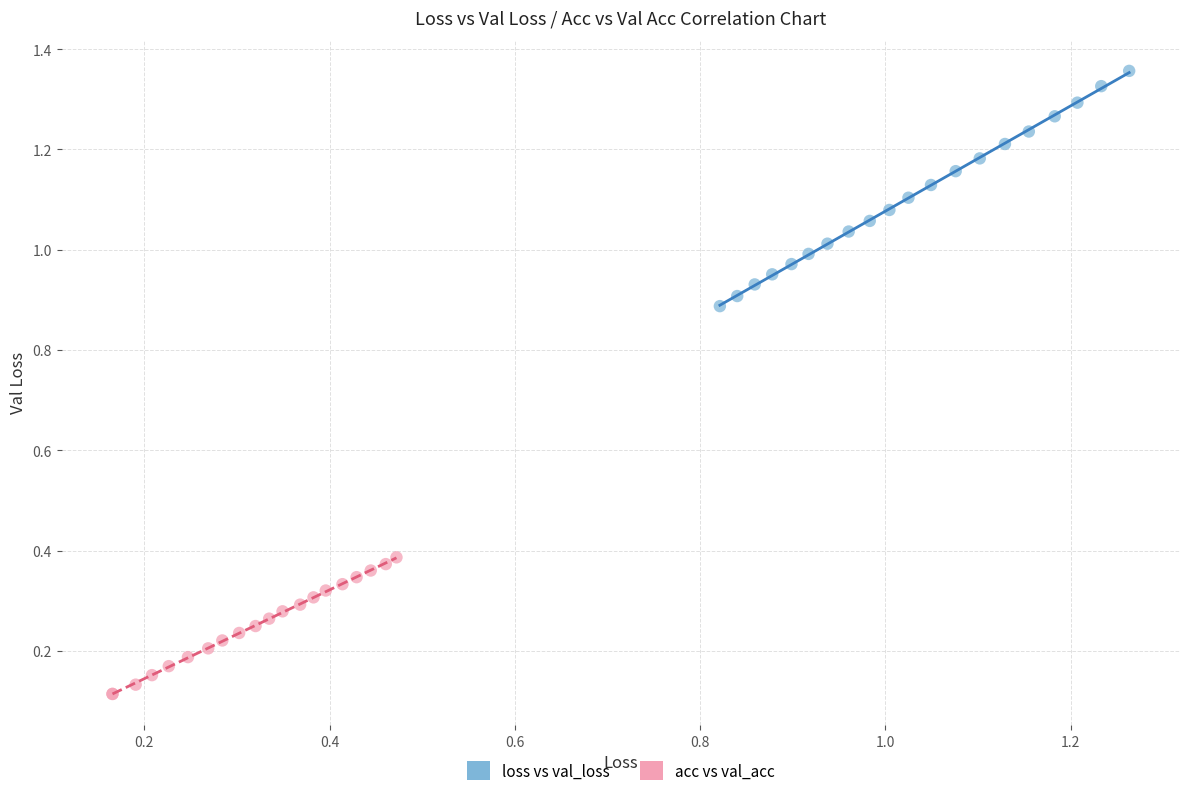

Which series reaches the maximum Y coordinate?

loss vs val_loss